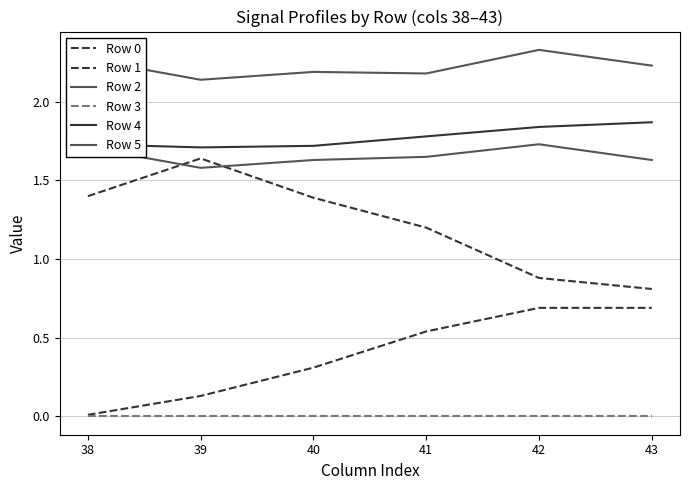

What is the difference between the maximum and second lowest values in the Row 4 series?

0.2